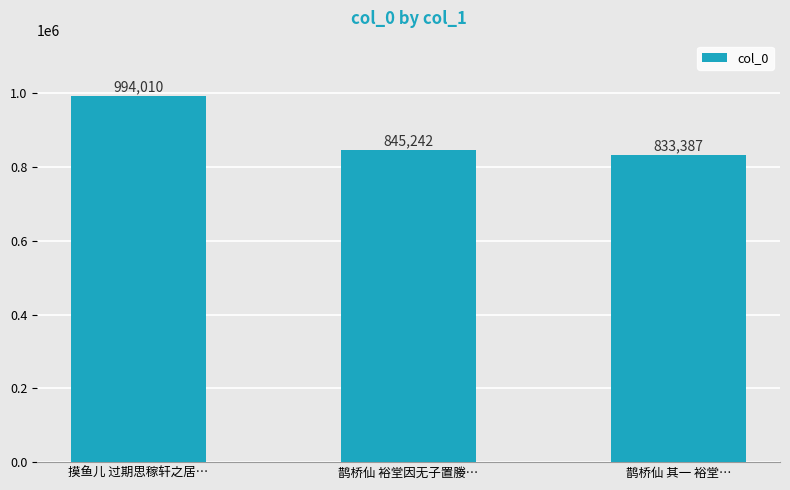

Which has a higher value, 摸鱼儿 过期思稼轩之居… or 鹊桥仙 裕堂因无子置媵…?

摸鱼儿 过期思稼轩之居…